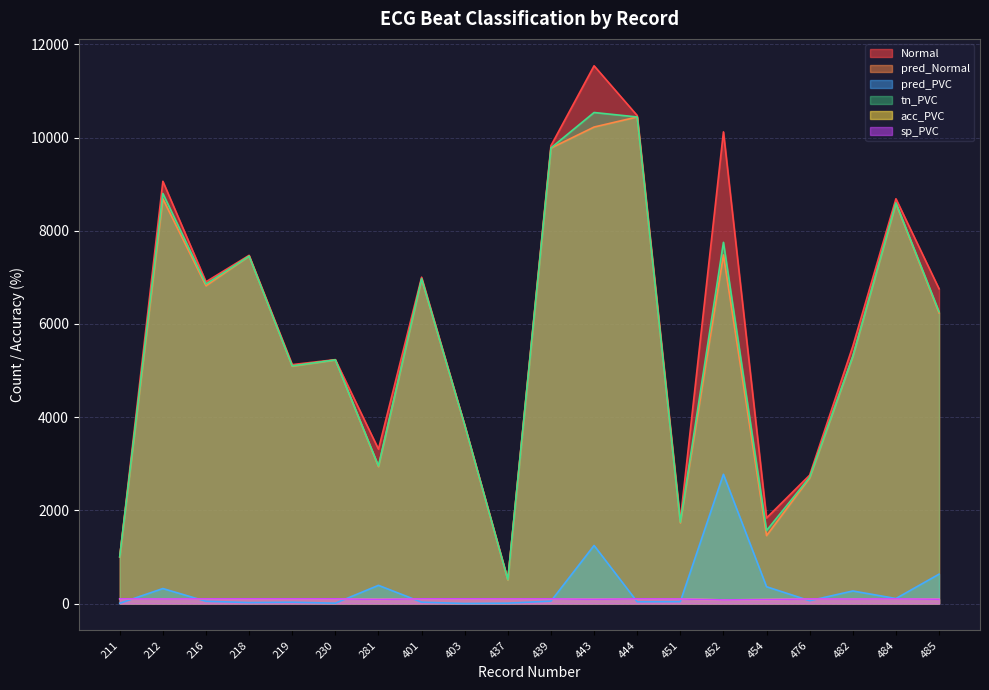

True or false: Normal has a value of 6757.0 at 485.

True